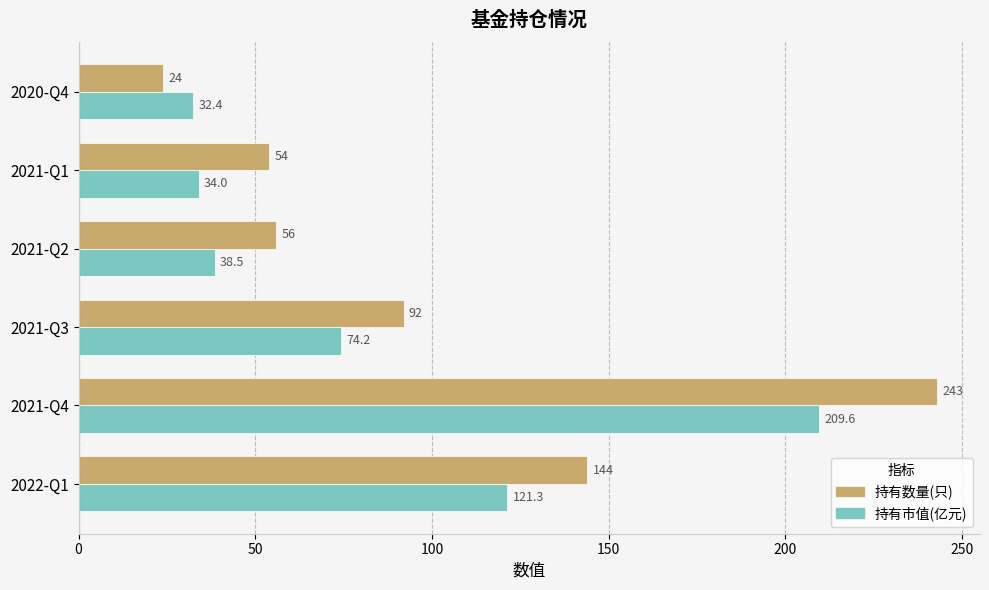

Which series changed the most between 2021-Q2 and 2021-Q1?

持有市值(亿元)